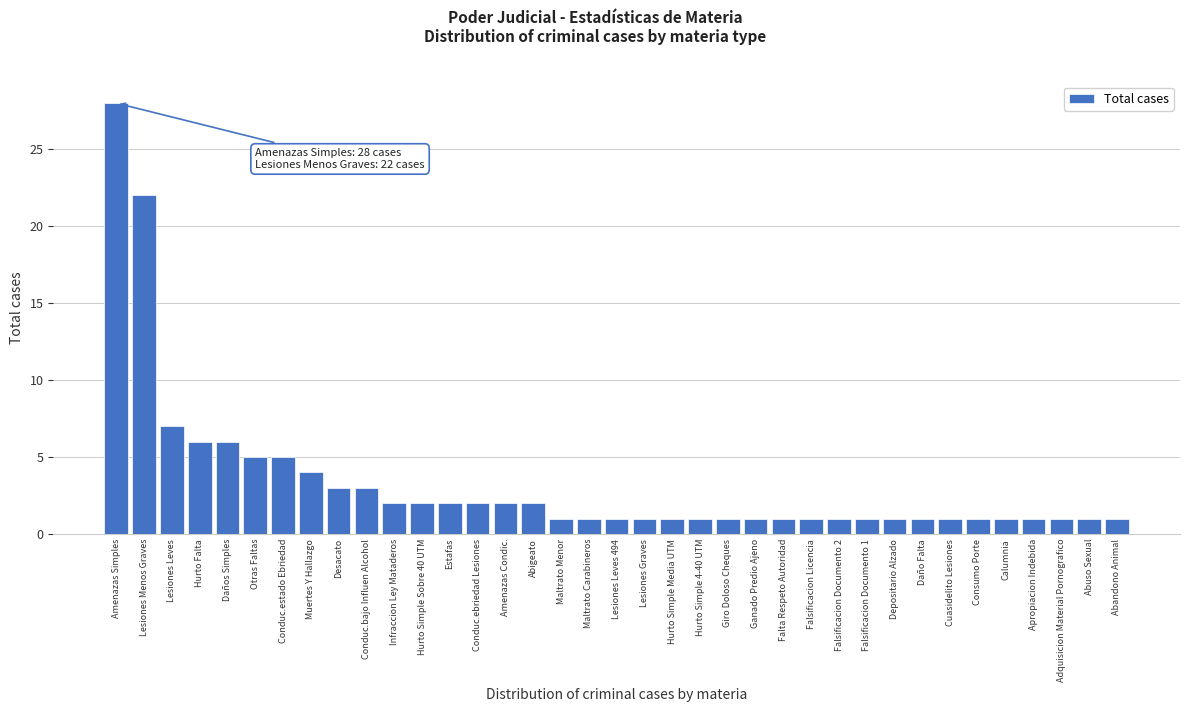

Approximately how many times larger is the value at Falsificacion Documento 2 compared to Hurto Simple Sobre 40 UTM?

0.5